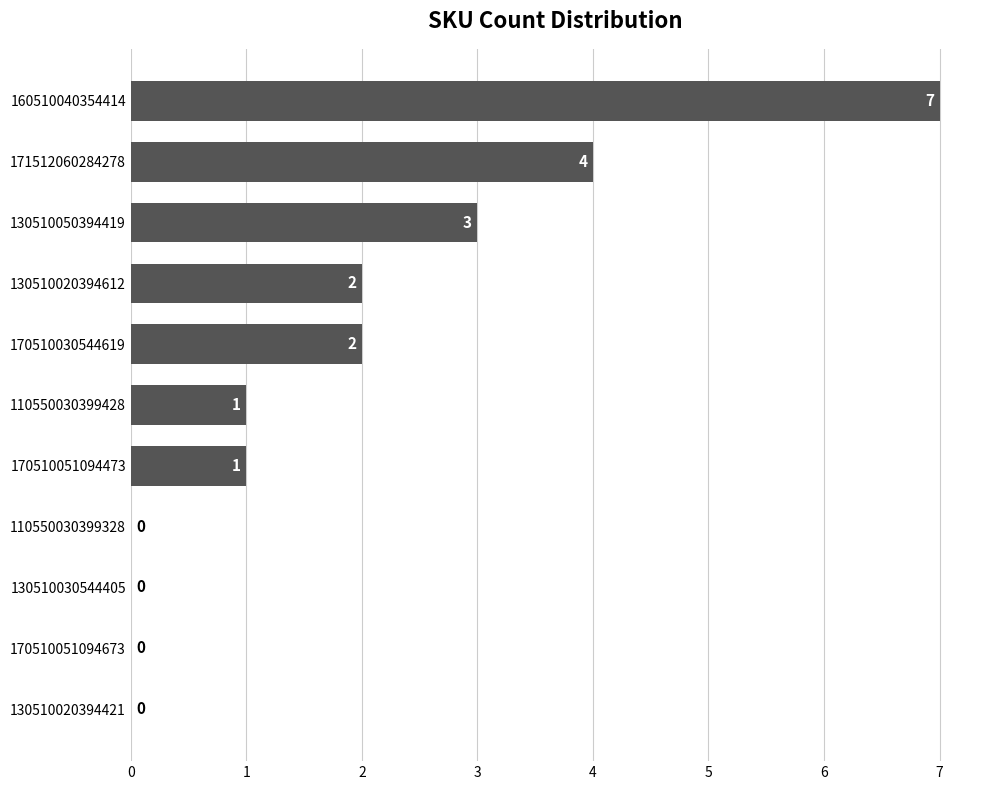

Approximately how many times larger is the value at 130510050394419 compared to 160510040354414?

0.4